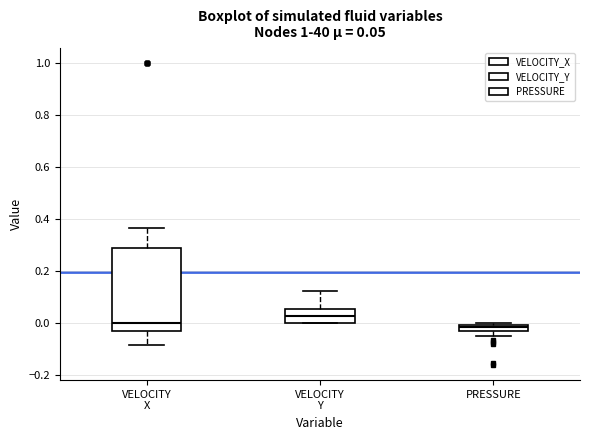

Which box has the highest median line?

VELOCITY Y